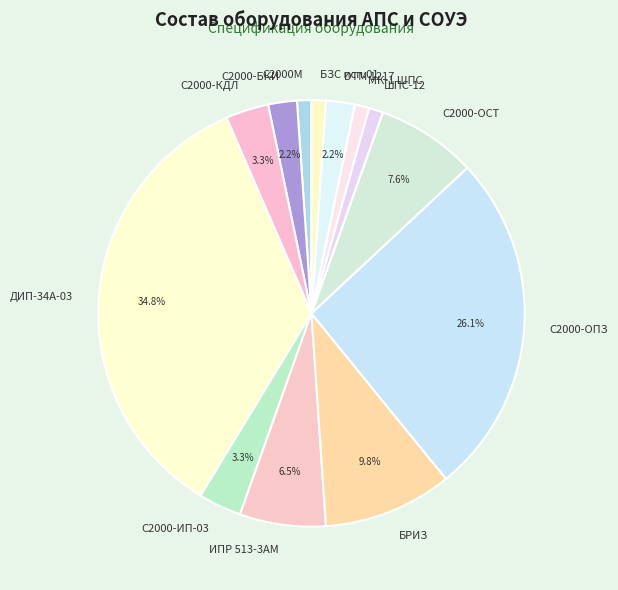

Is it true that ДИП-34А-03 is 35% of the pie?

True